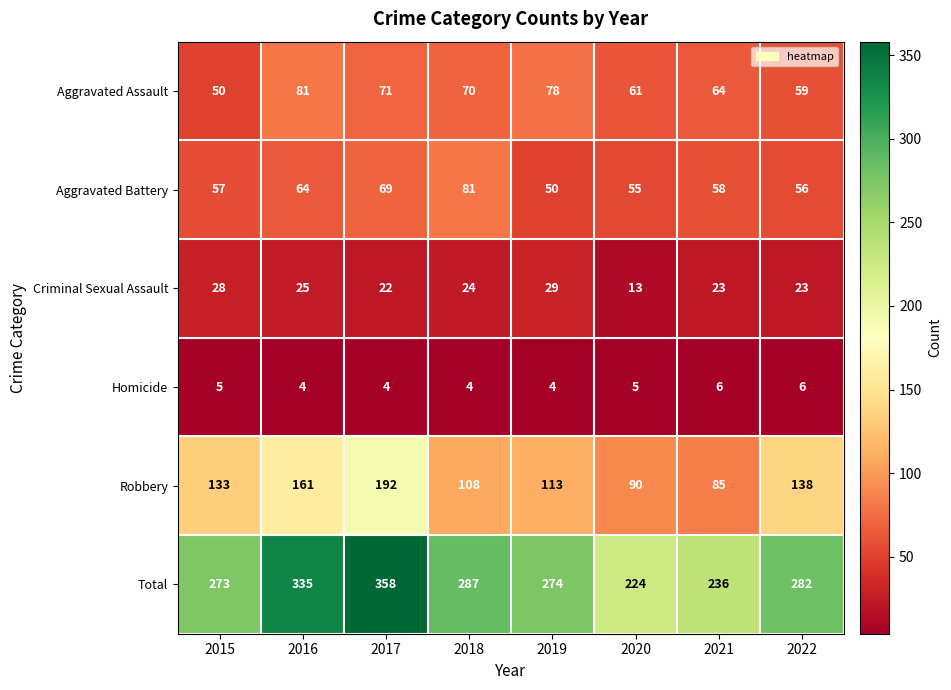

Which category has the highest value in the Criminal Sexual Assault series?

2019